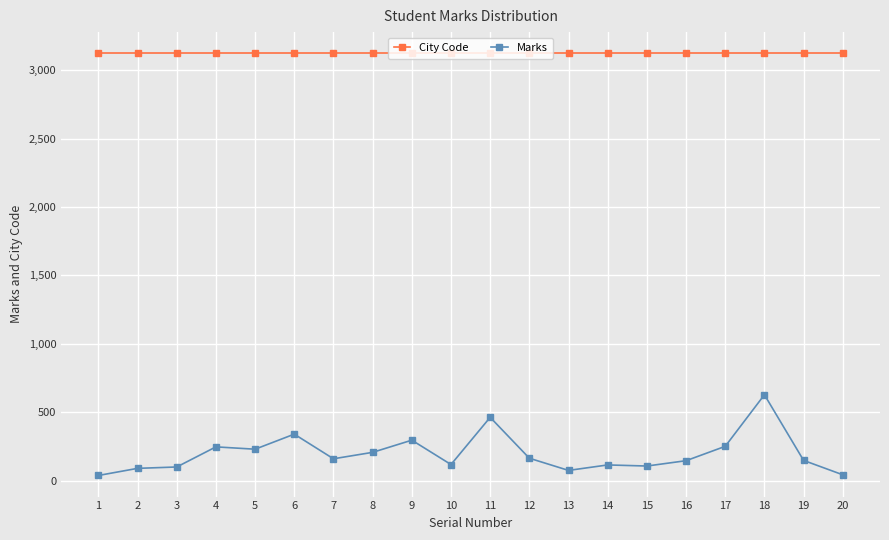

What is the average value of the City Code series?

3124